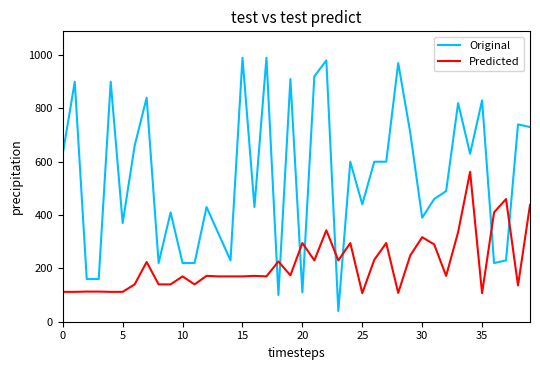

Which series has the largest total across all categories?

Original